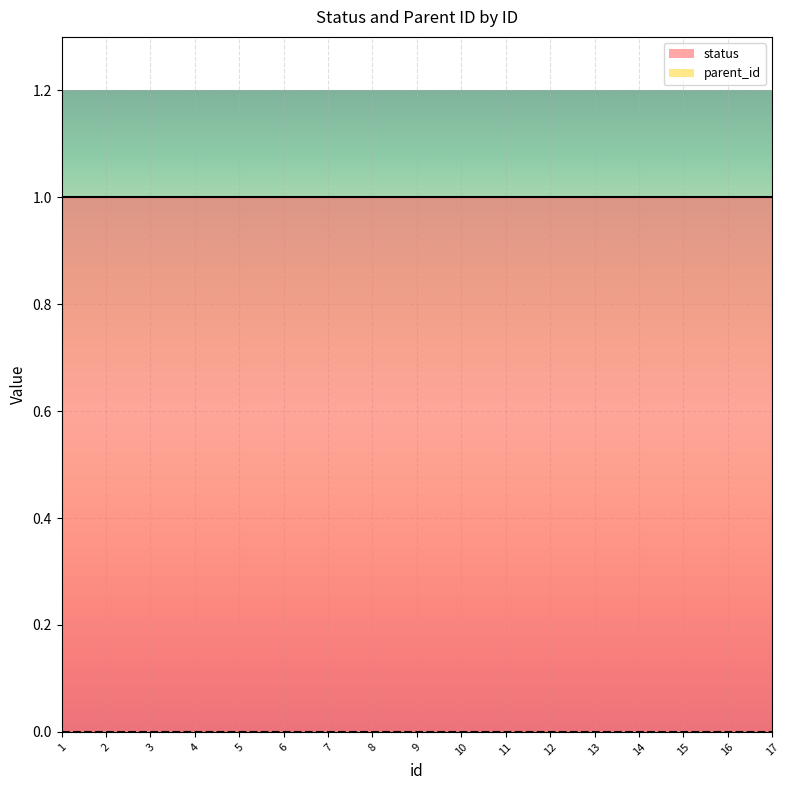

What is the maximum value for status?

1